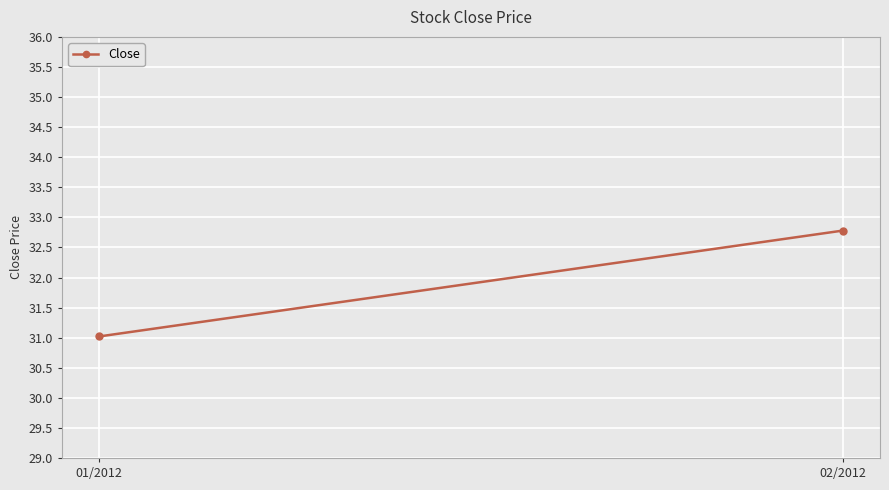

What is the label of the 2nd point from the left?

02/2012